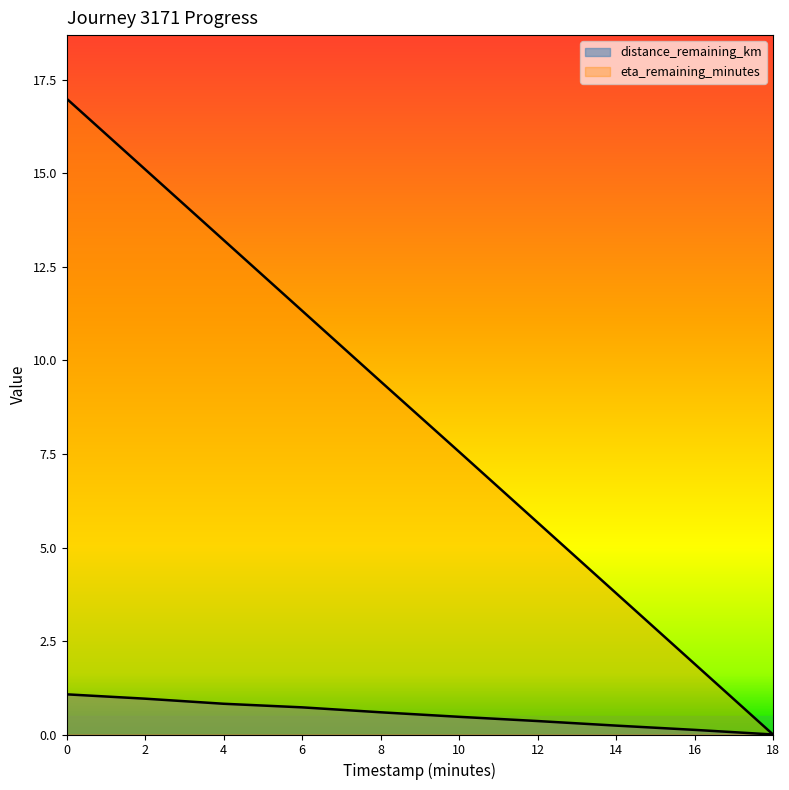

How many data points in eta_remaining_minutes are less than 9?

5